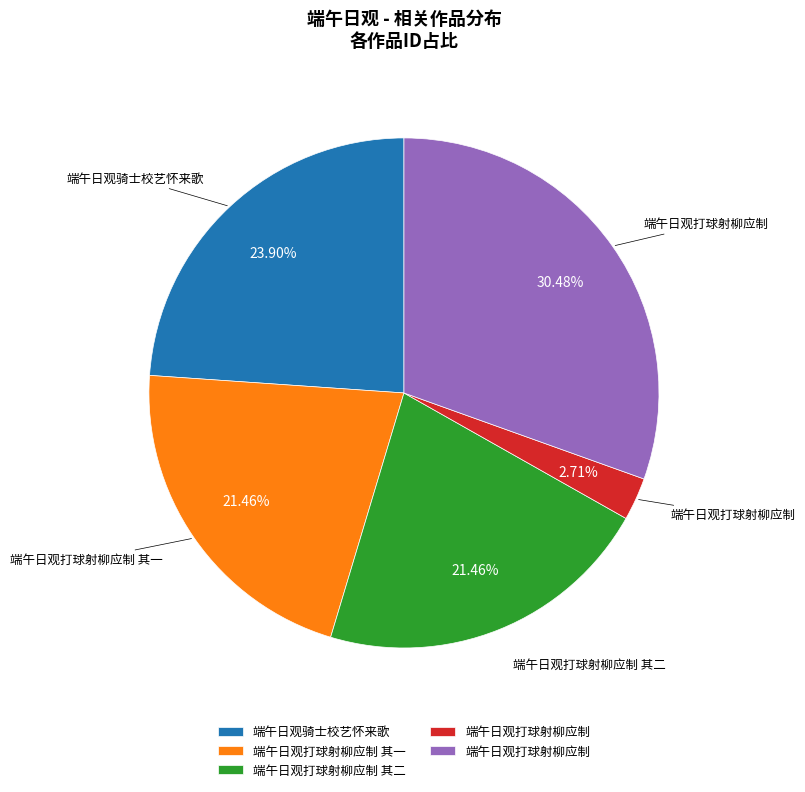

Is there a majority slice in this chart?

No